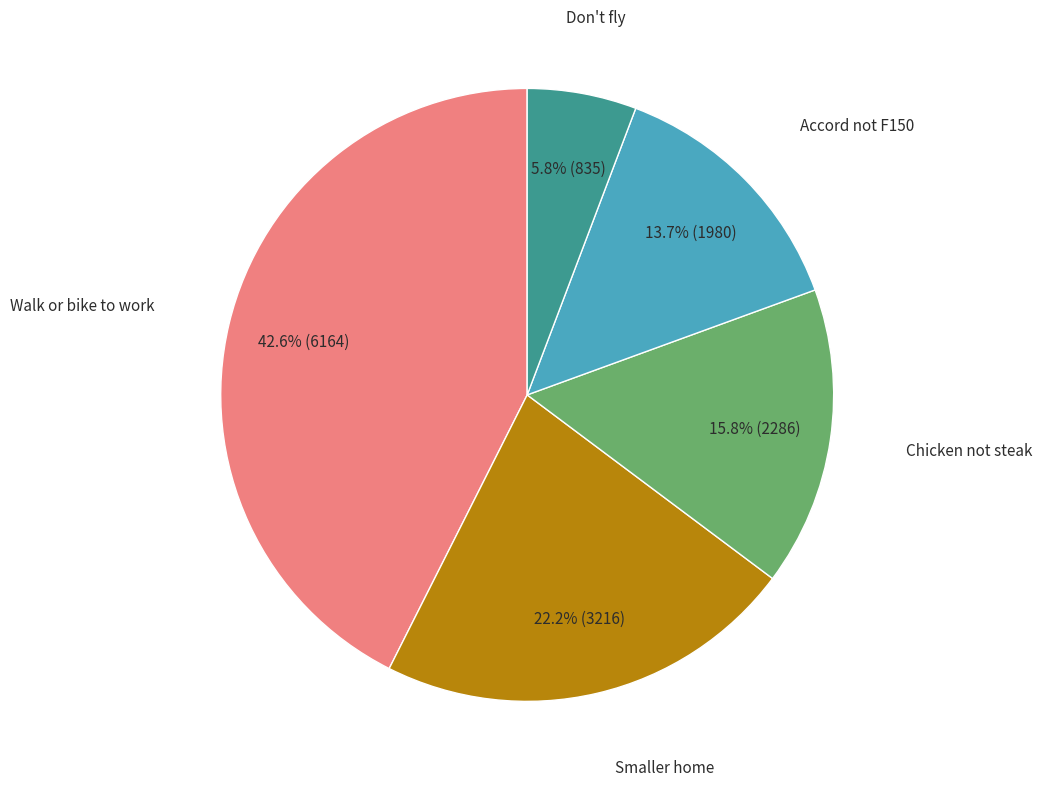

Does any single category account for the majority?

No